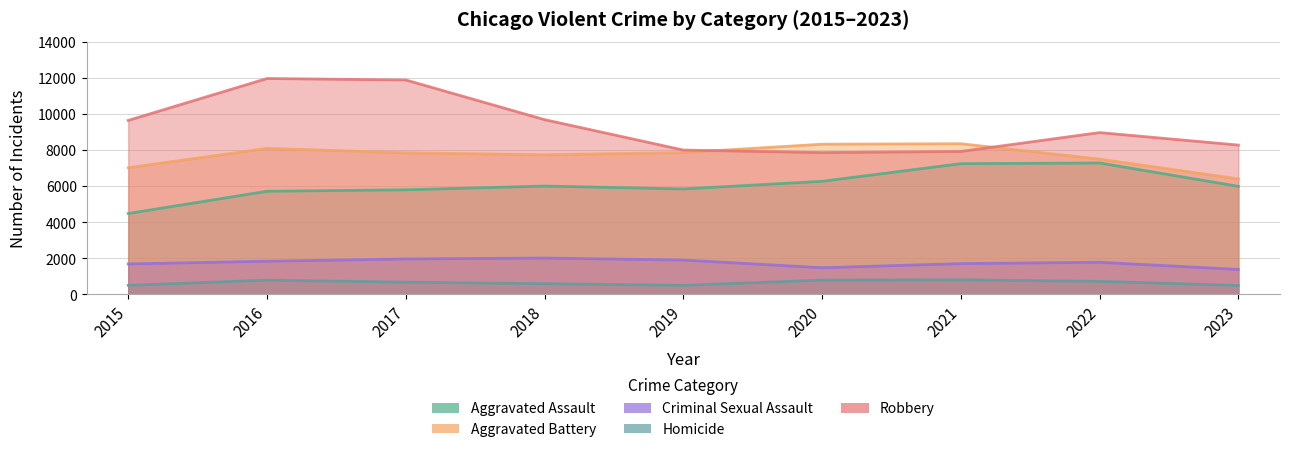

Rank the series by their maximum value, from lowest to highest.

Homicide, Criminal Sexual Assault, Aggravated Assault, Aggravated Battery, Robbery